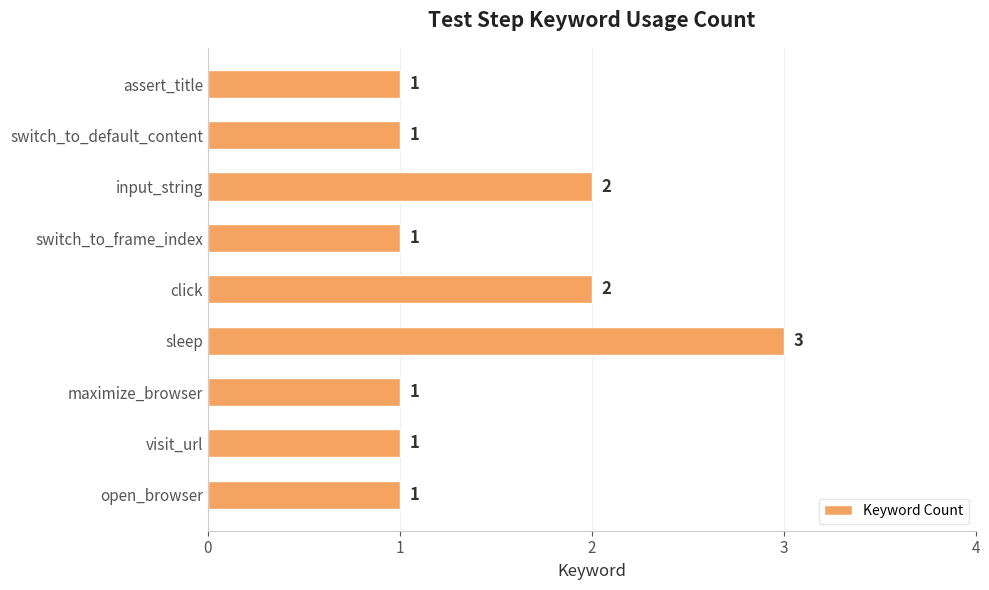

The chart shows a value of 1 at switch_to_default_content. True or false?

True